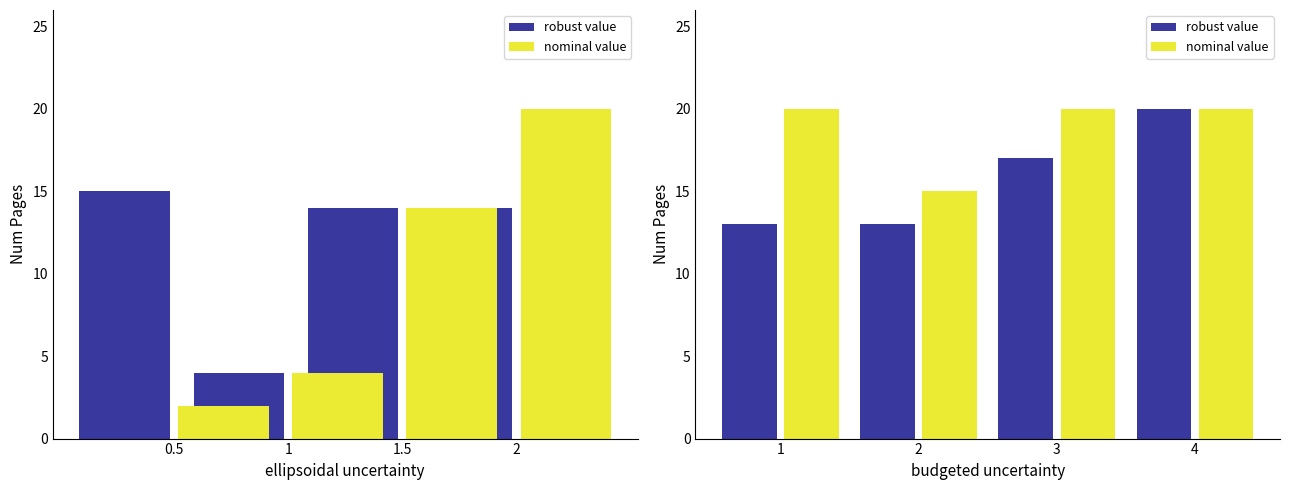

What is the sum of all nominal value values?

75